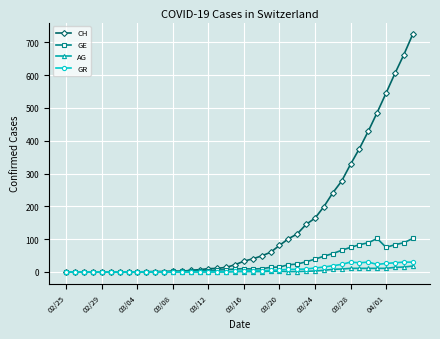

Which series has the largest range (max minus min)?

CH